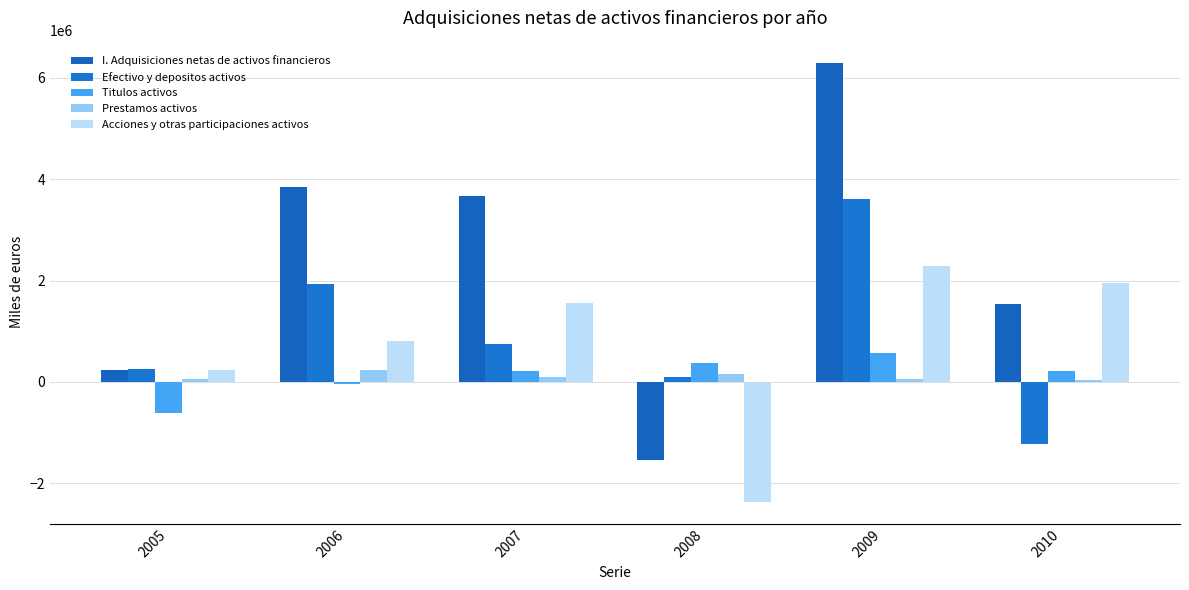

Is the value of Titulos activos at 2008 greater than the value of Acciones y otras participaciones activos at 2010?

No